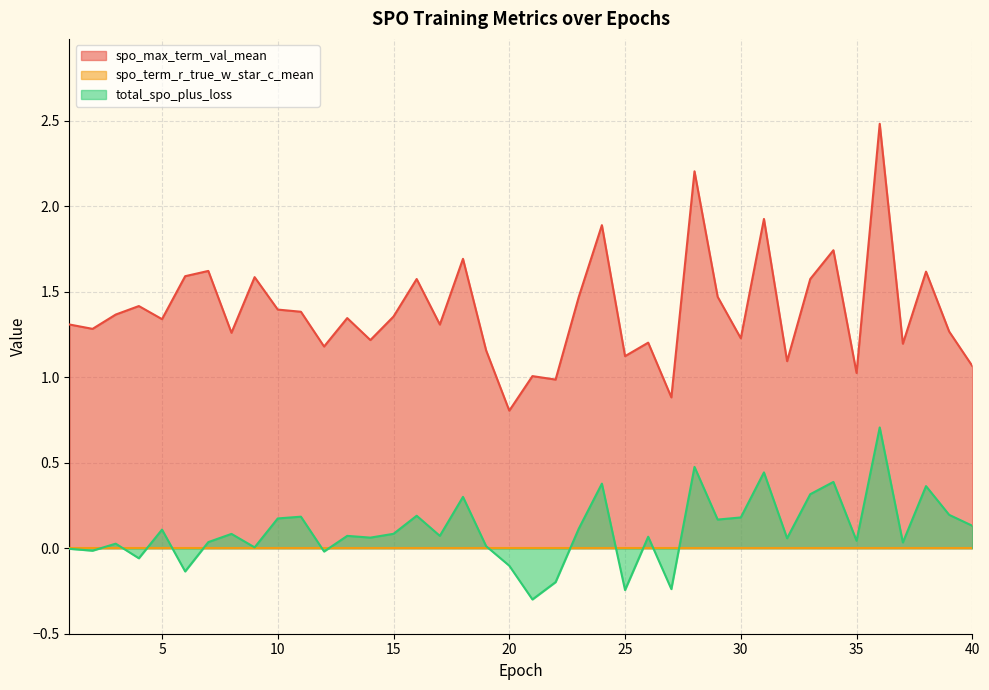

Between 2 and 28, which series saw the biggest shift?

spo_max_term_val_mean